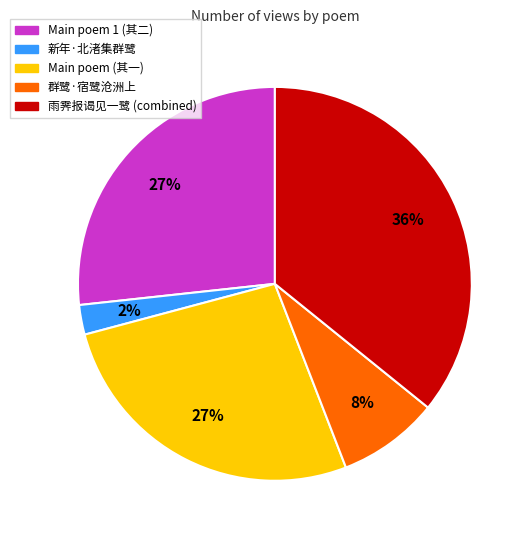

Does any single category account for the majority?

No